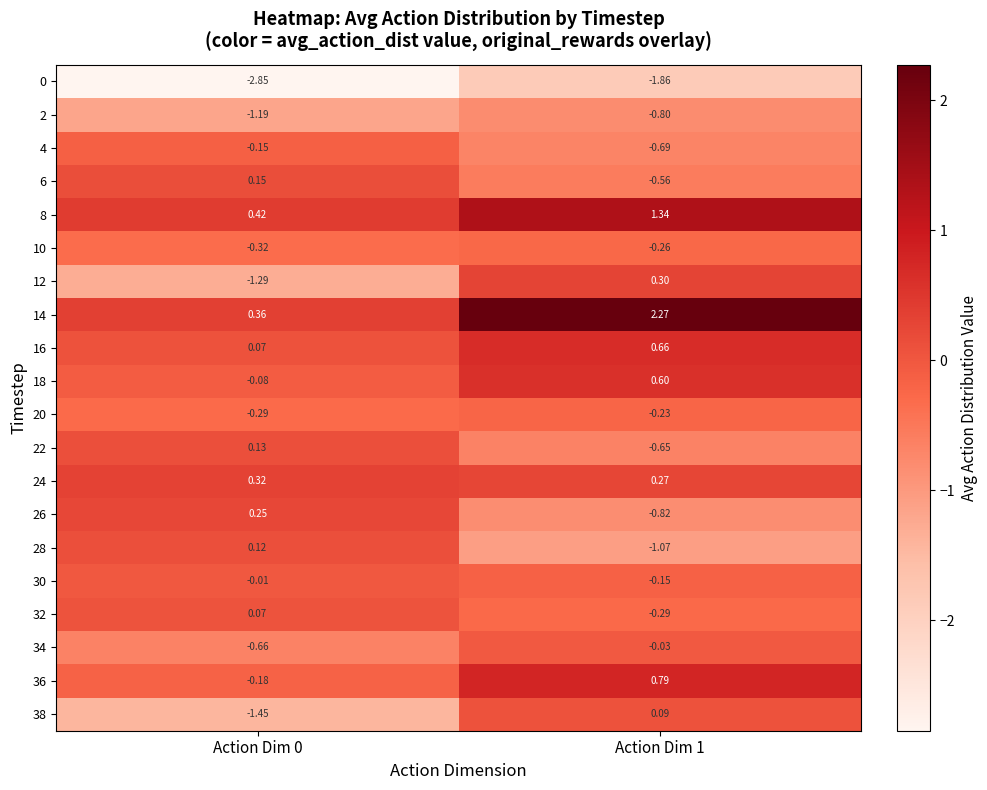

Is the value of 32 at Action Dim 1 greater than the value of 22 at Action Dim 0?

No